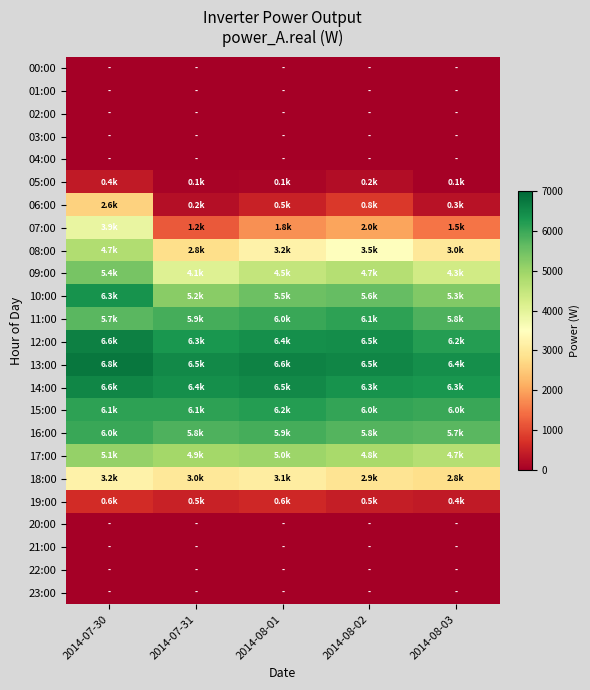

At how many categories does at least one series exceed 1728?

5